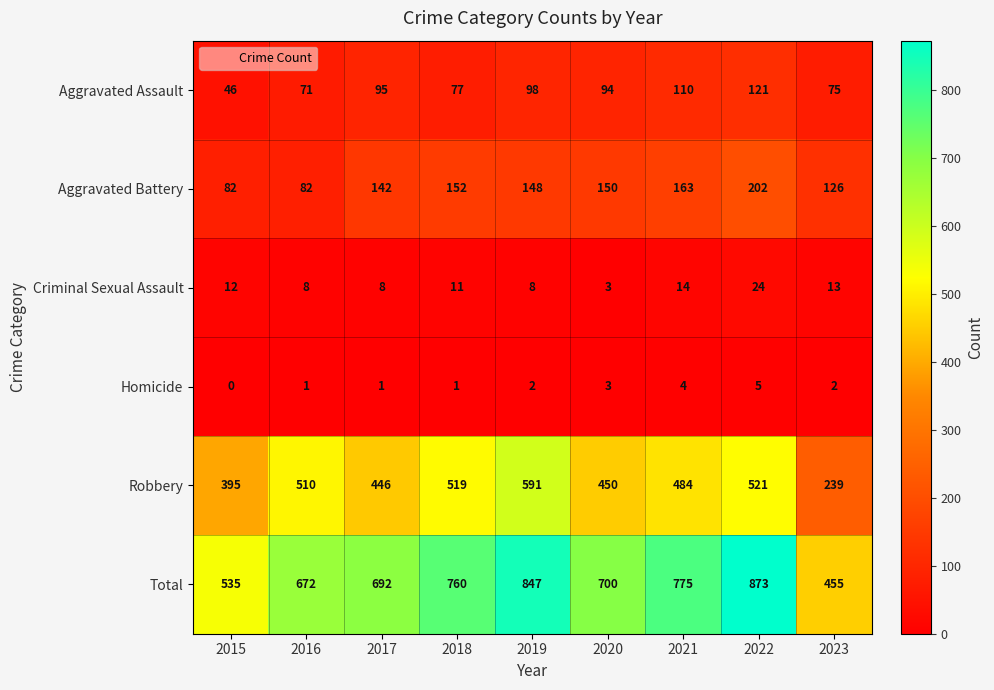

At which category is the sum across all series the highest?

2022